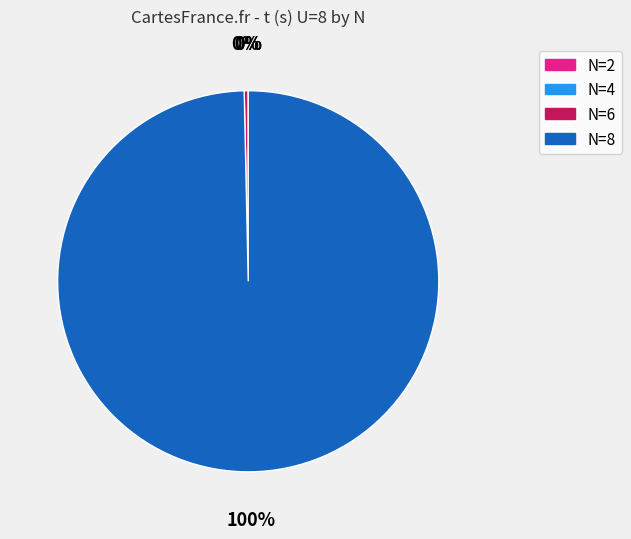

What is the largest slice in the pie chart?

N=8